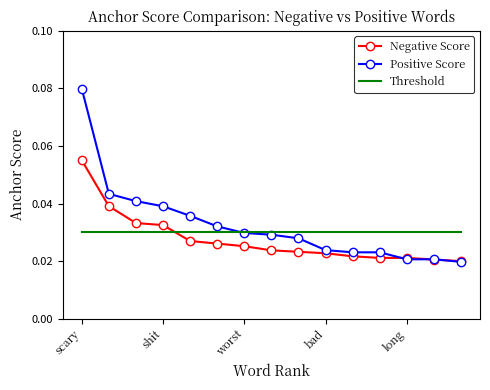

What are all the series names shown in the legend?

Negative Score, Positive Score, Threshold